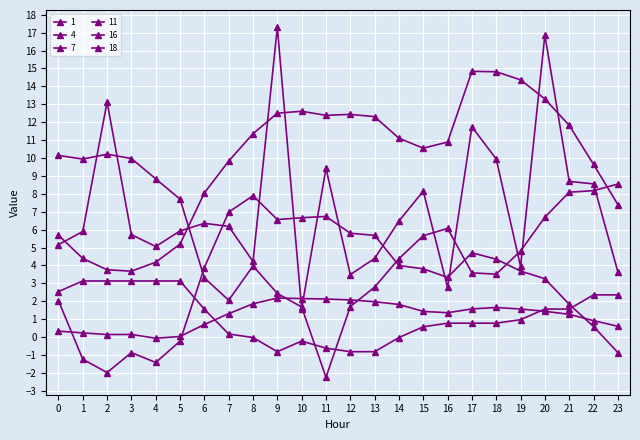

How many lines are shown in the chart?

6